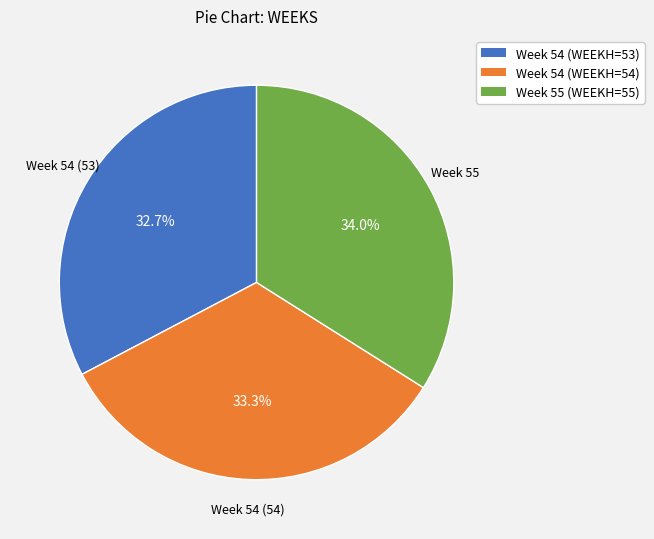

Combined, do Week 54 (WEEKH=53) and Week 55 (WEEKH=55) account for over 50%?

Yes